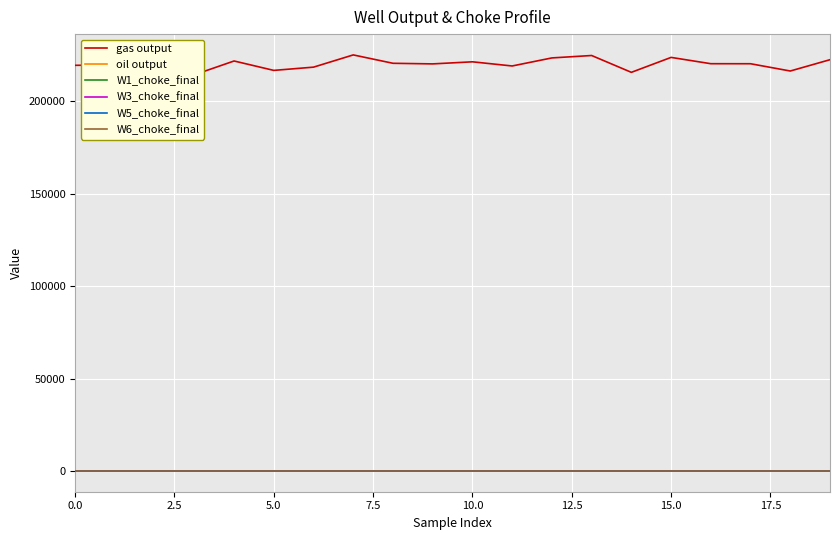

Read the W1_choke_final value at 5.0.

73.0